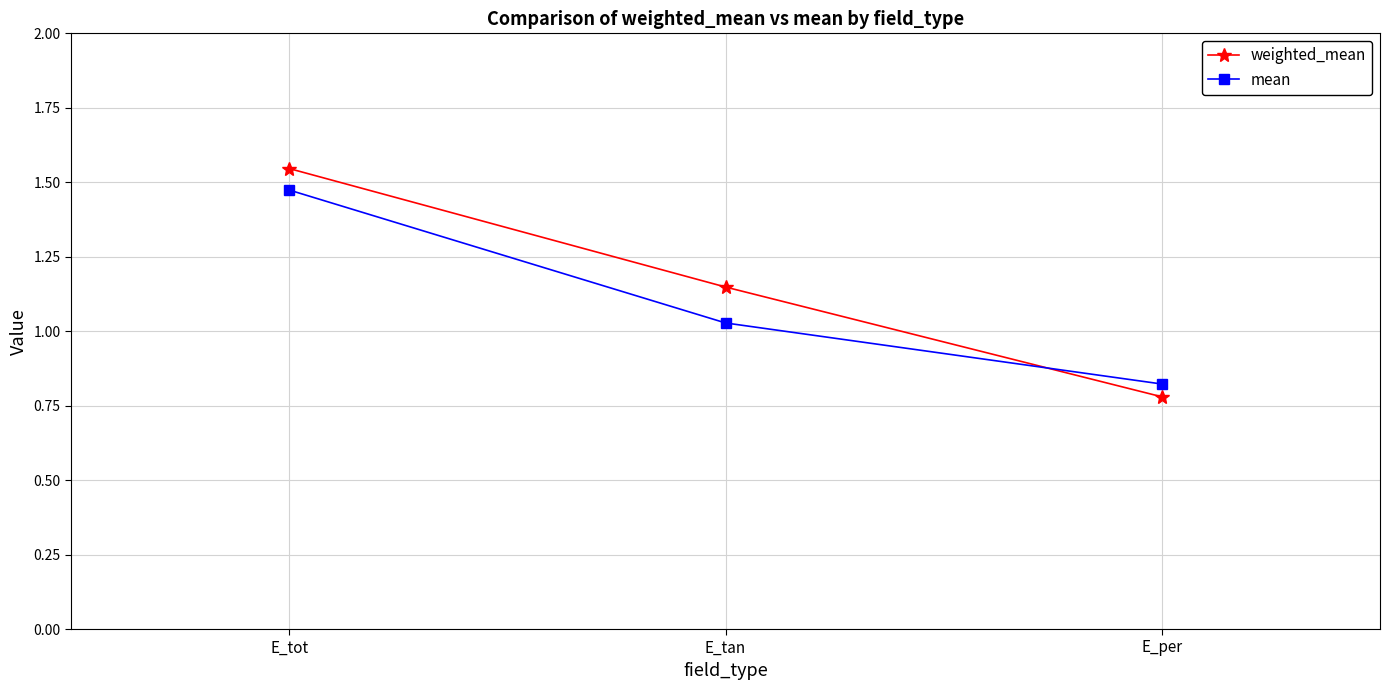

Which category has the lowest value across all series?

E_per